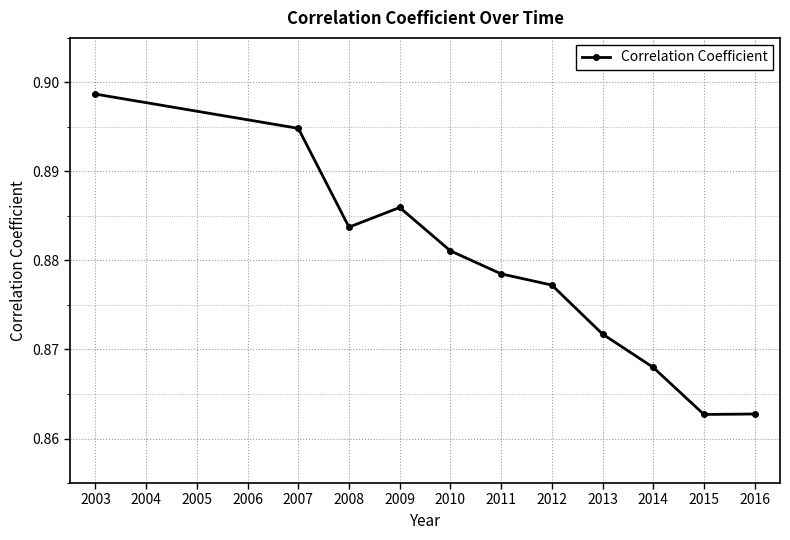

Where is the first local maximum?

2009